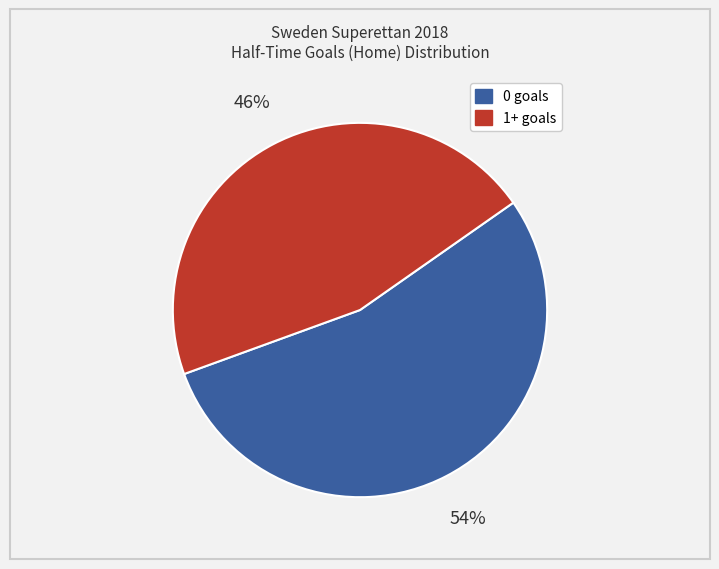

To the nearest percent, what is the average slice percentage?

50%